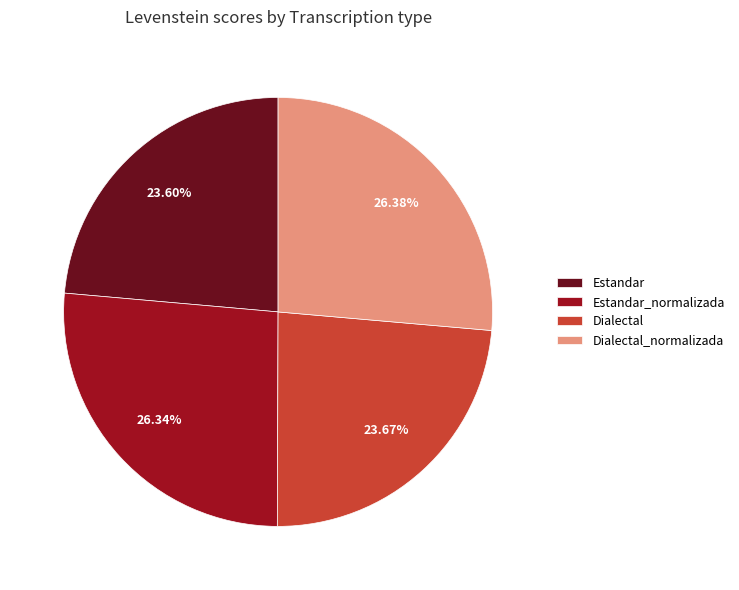

Does Estandar represent more than half of the total?

No